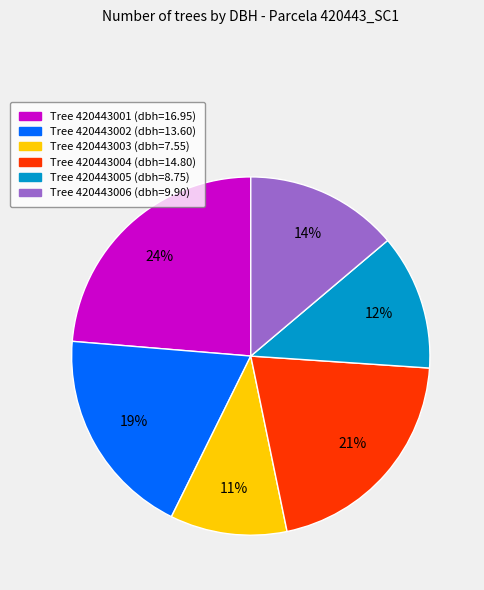

Is there a majority slice in this chart?

No